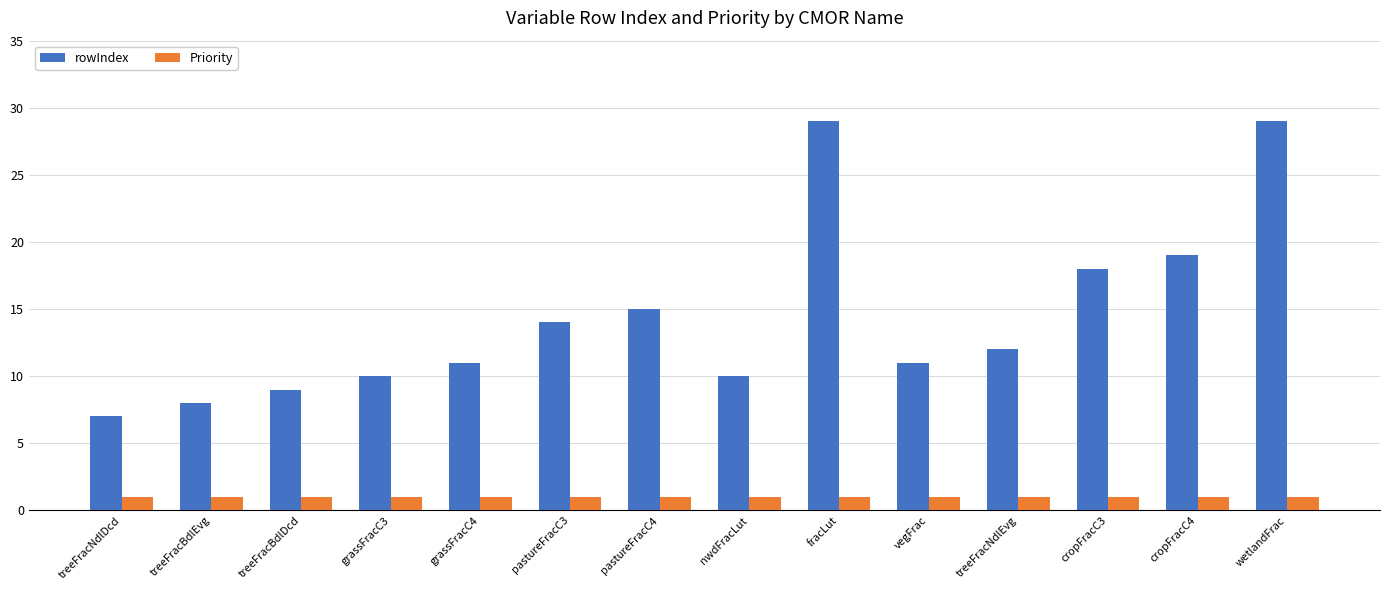

What are all the series names shown in the legend?

rowIndex, Priority